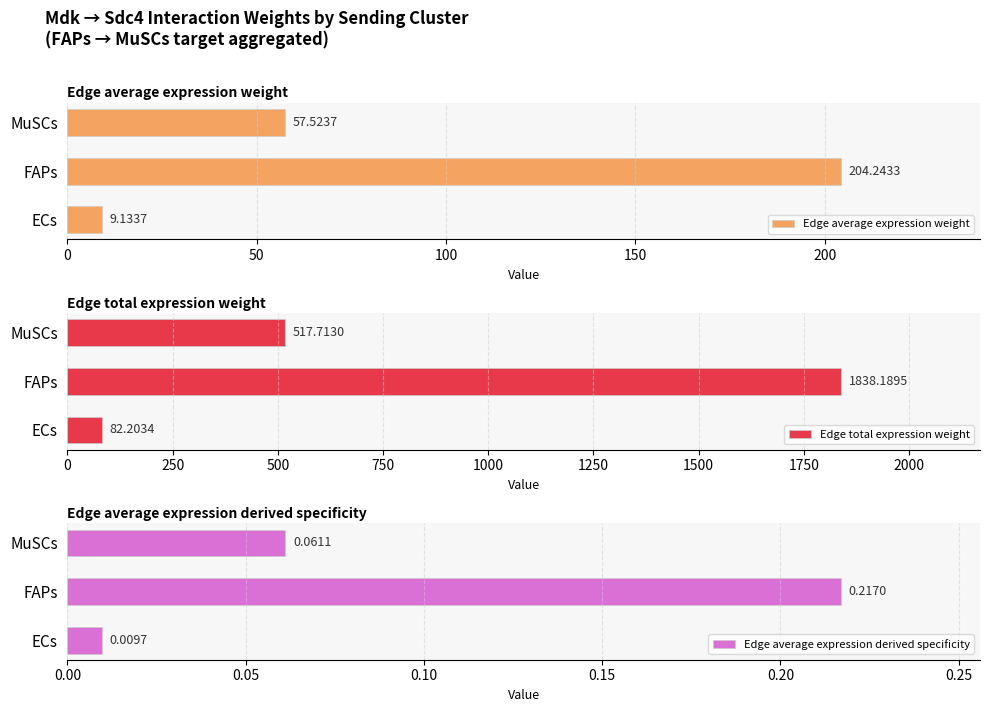

What is the average value of the Edge average expression weight series?

90.3